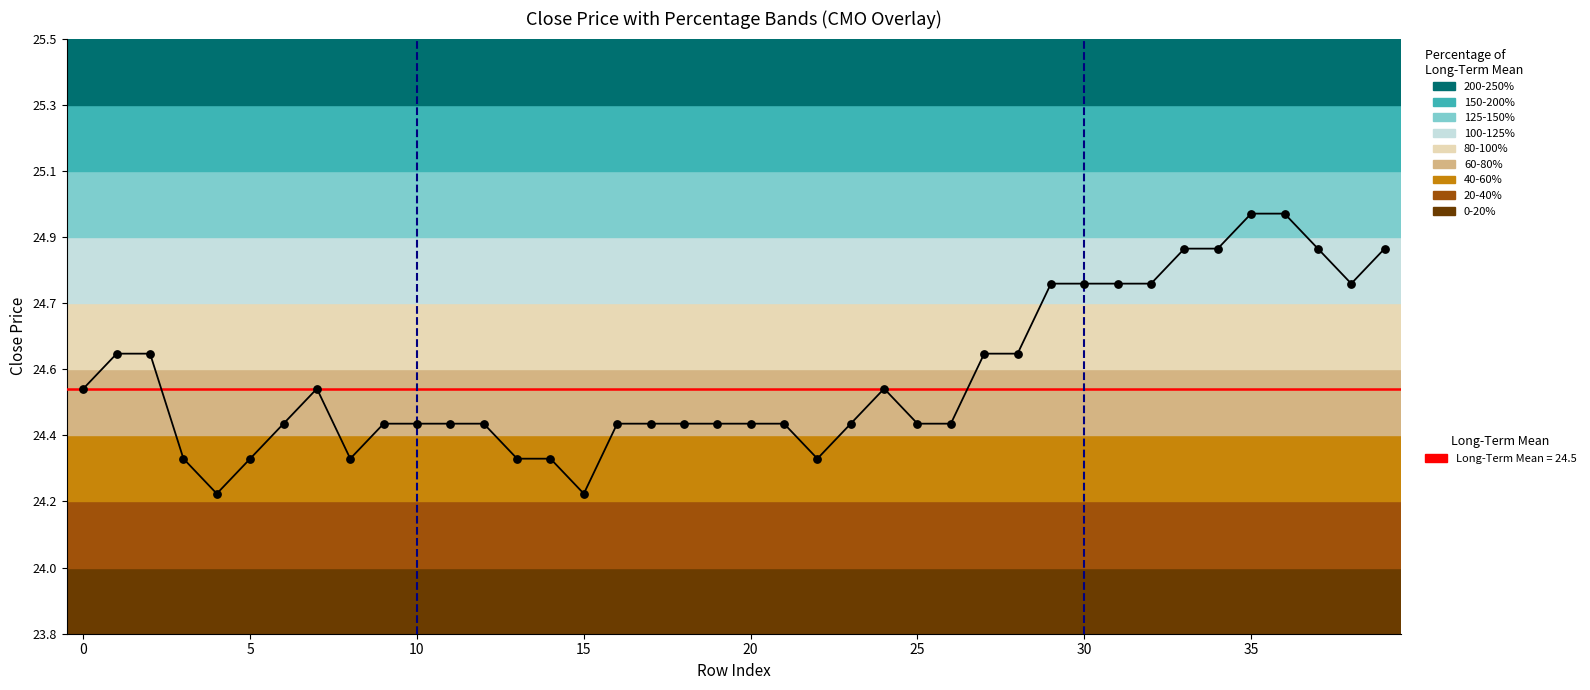

What is the change in value from 30 to 37?

+0.1